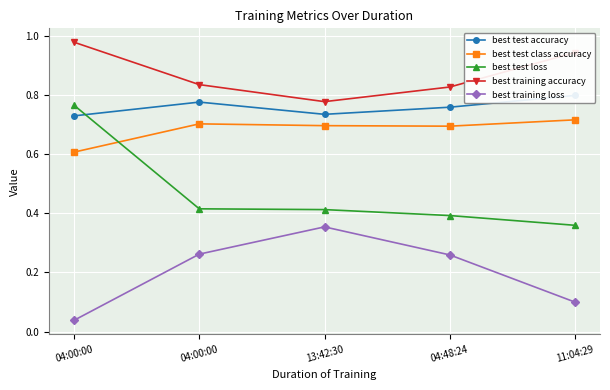

Between 11:04:29 and 04:48:24, which is larger?

11:04:29